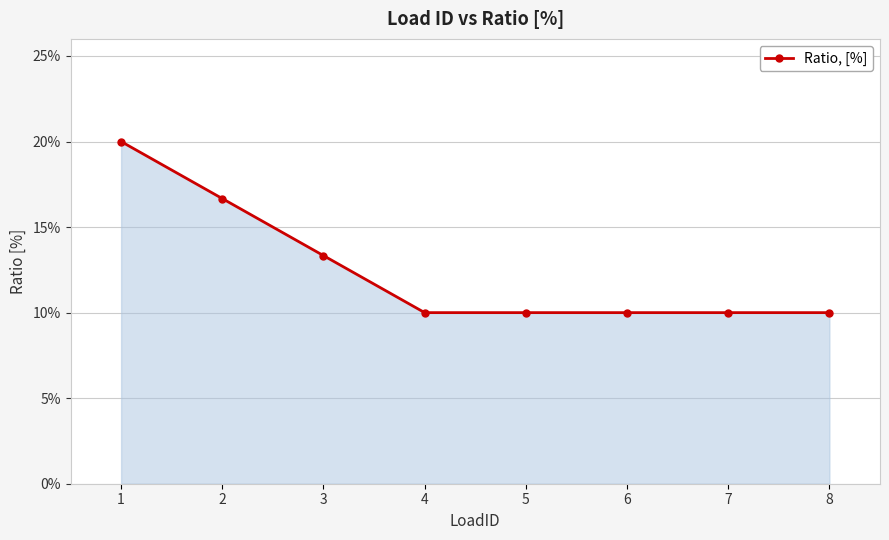

List the labels in order of value, largest first.

1, 2, 3, 4, 5, 6, 7, 8